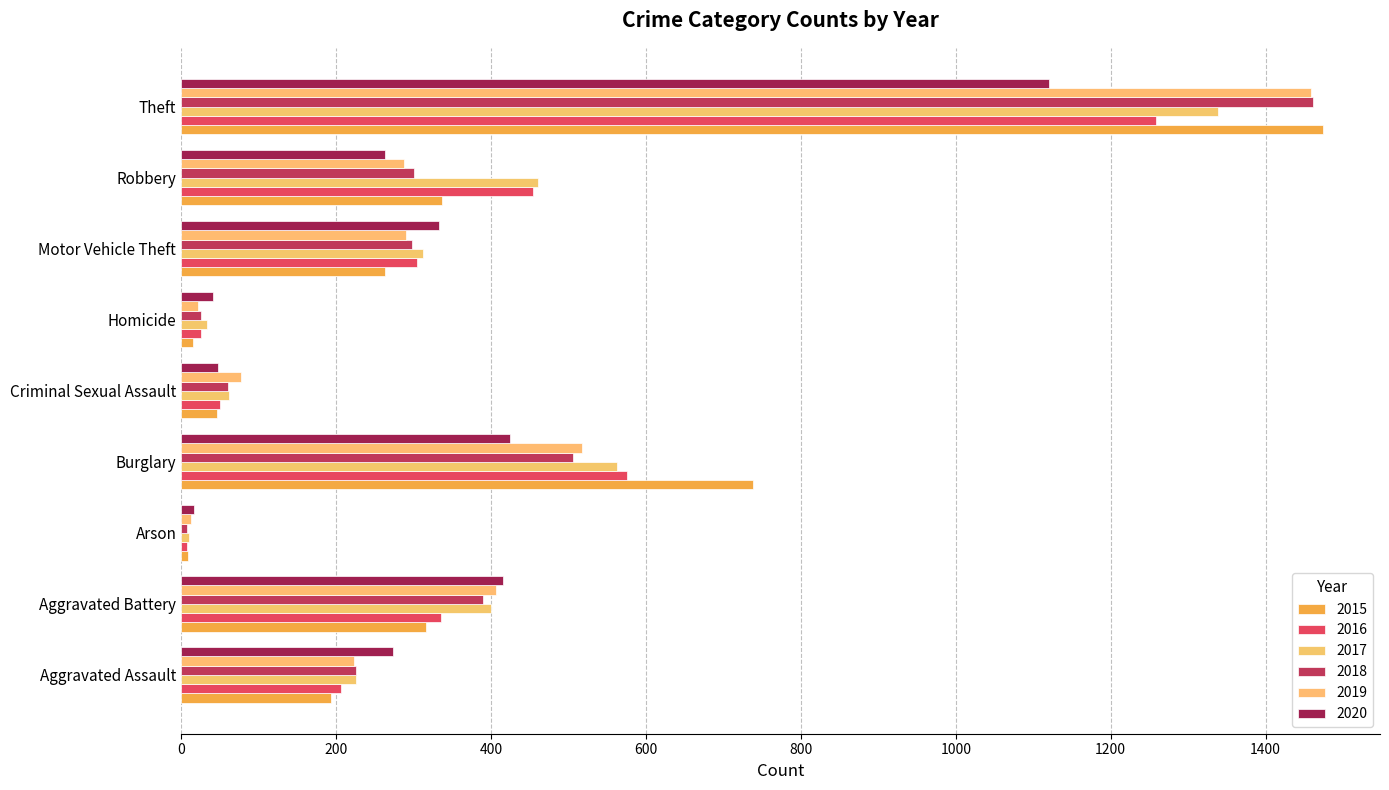

The value of 2019 at Motor Vehicle Theft is 101. True or false?

False